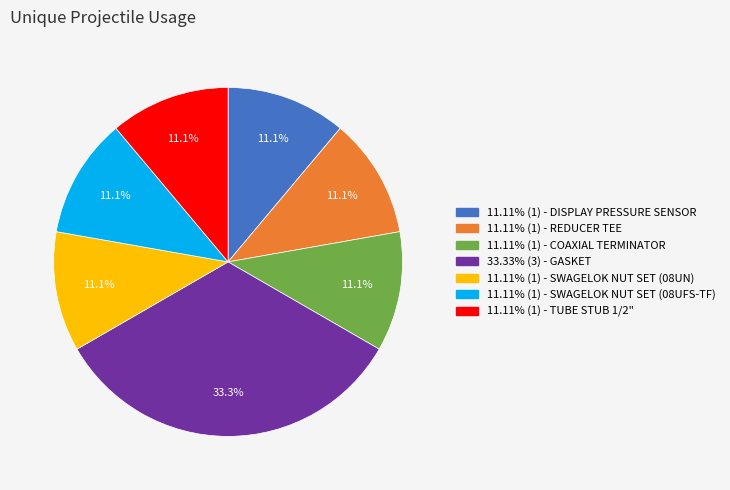

Is there any slice that represents more than half of the pie?

No